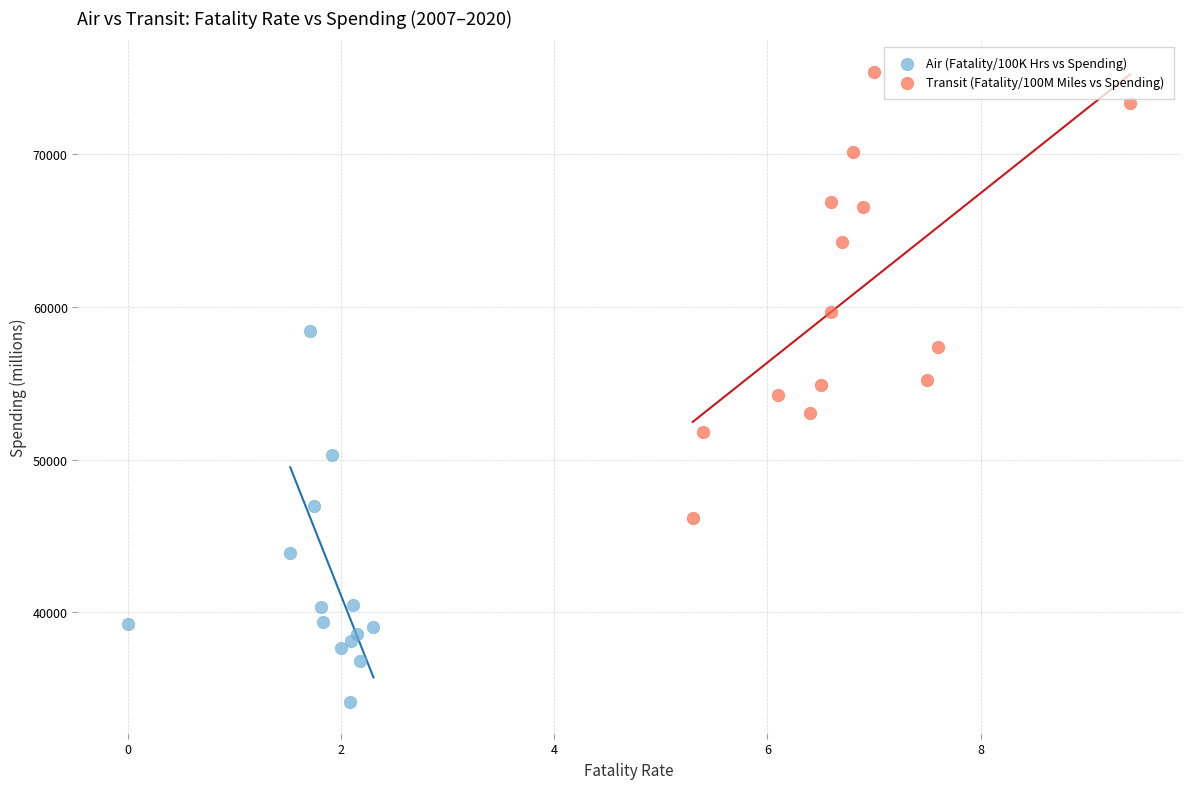

Which series has the widest spread of Y values?

Transit (Fatality/100M Miles vs Spending)